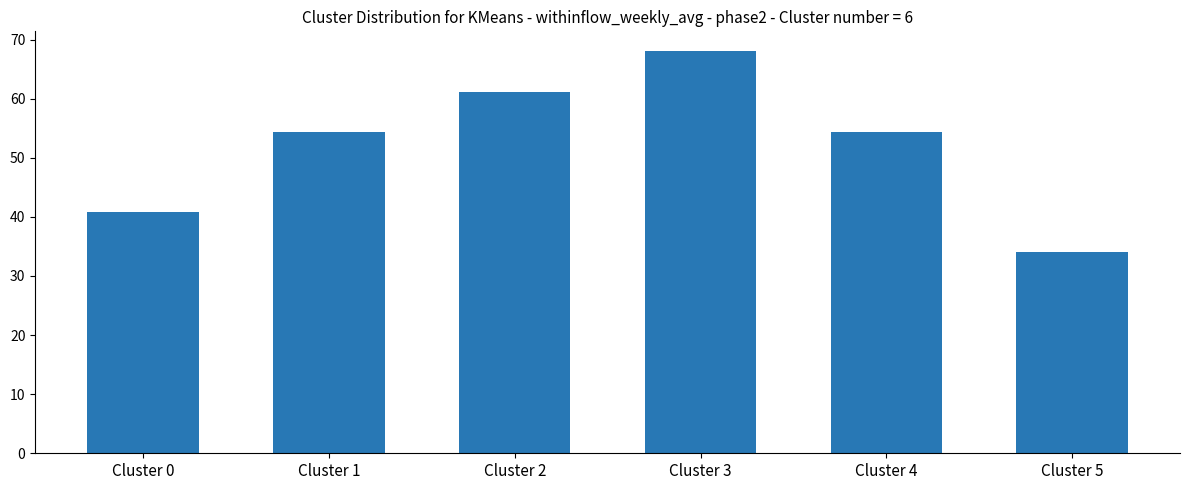

What is the change in value from Cluster 0 to Cluster 5?

-6.8